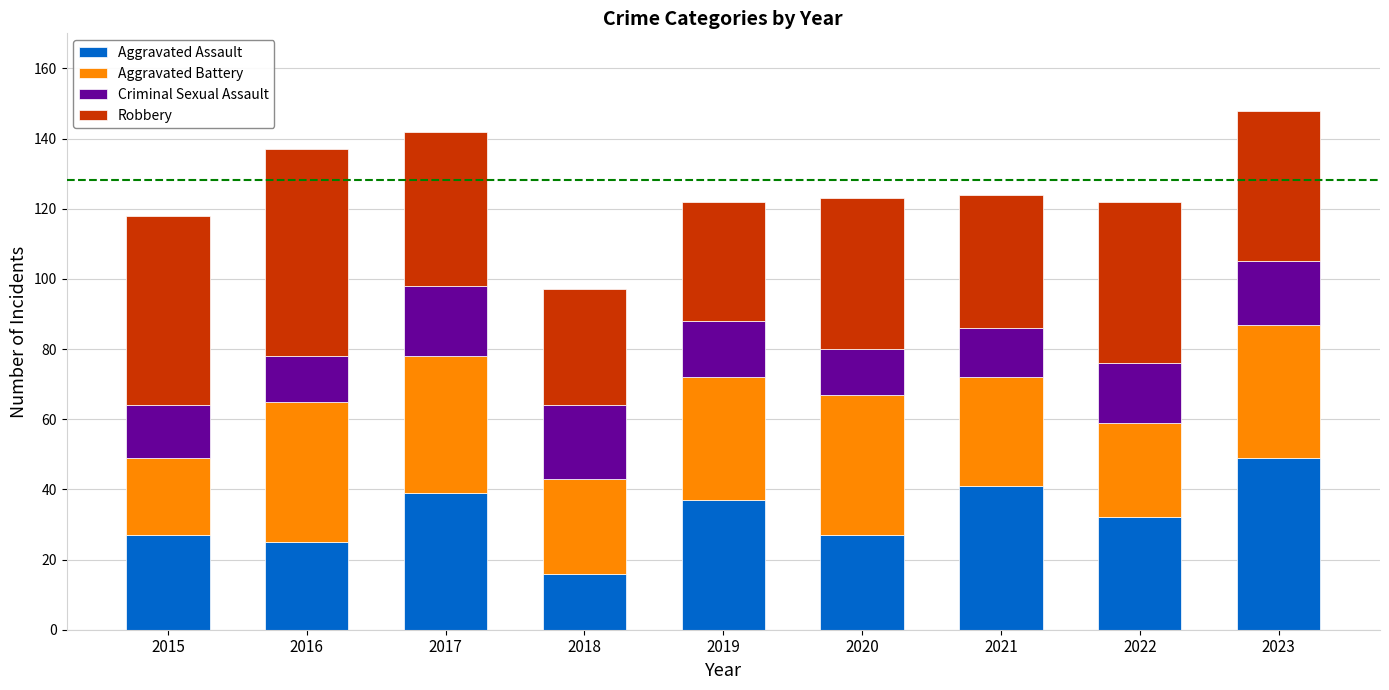

What is the total value across all series at 2022?

122